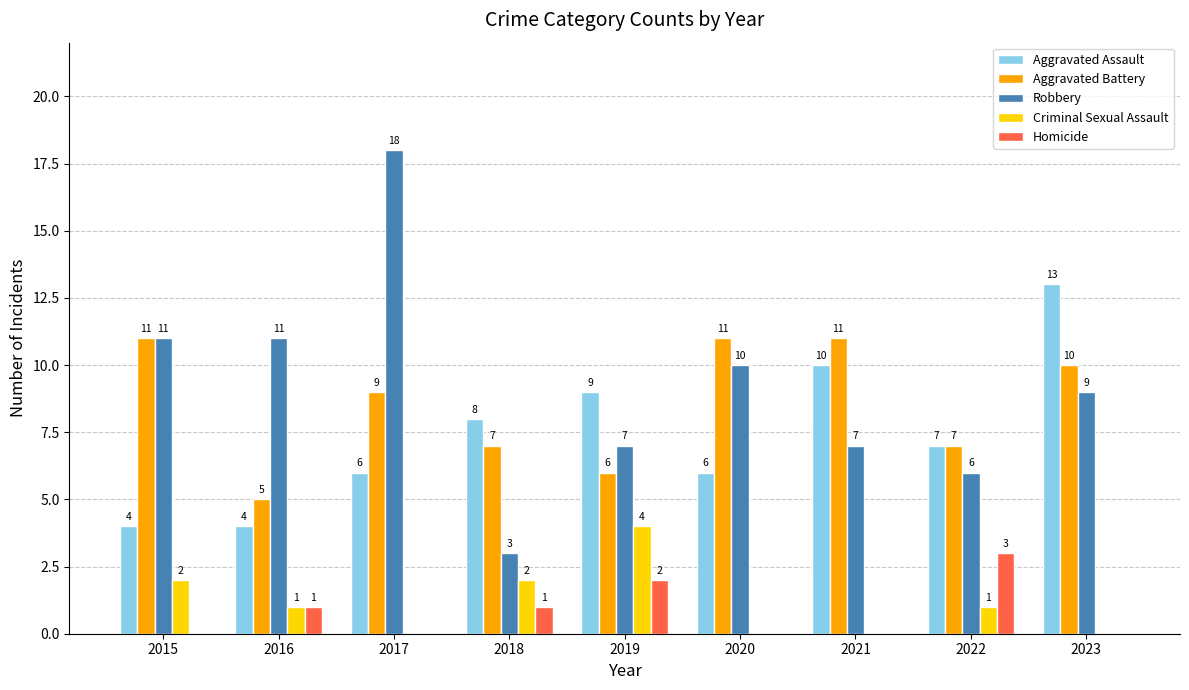

Reading left to right, what are all the values shown in this chart?

Aggravated Assault: 2015=4	2016=4	2017=6	2018=8	2019=9	2020=6	2021=10	2022=7	2023=13
Aggravated Battery: 2015=11	2016=5	2017=9	2018=7	2019=6	2020=11	2021=11	2022=7	2023=10
Robbery: 2015=11	2016=11	2017=18	2018=3	2019=7	2020=10	2021=7	2022=6	2023=9
Criminal Sexual Assault: 2015=2	2016=1	2017=0	2018=2	2019=4	2020=0	2021=0	2022=1	2023=0
Homicide: 2015=0	2016=1	2017=0	2018=1	2019=2	2020=0	2021=0	2022=3	2023=0